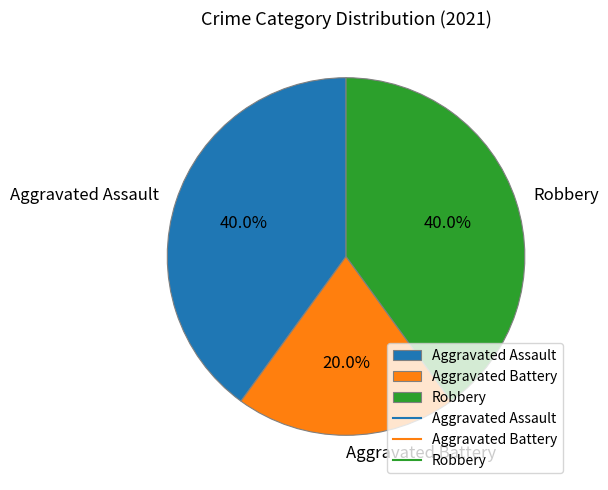

What portion of the pie excludes Aggravated Assault?

60.0%